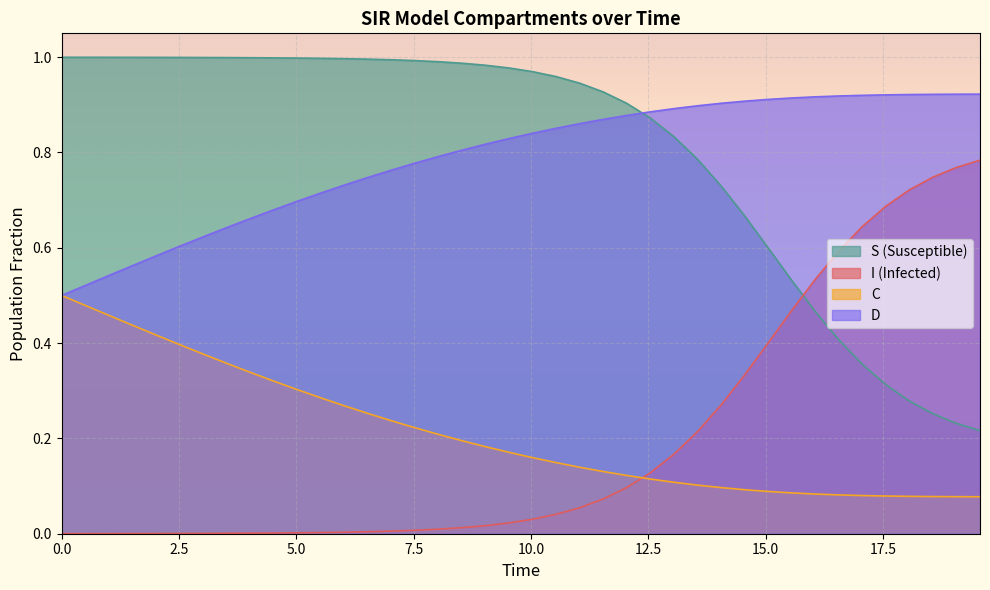

Rank the series by their maximum value, from lowest to highest.

C, I (Infected), D, S (Susceptible)